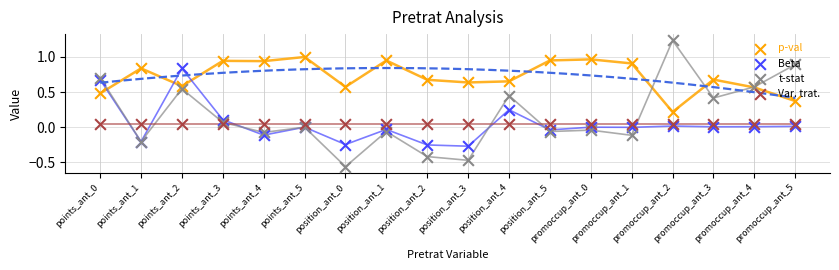

Which series has the widest spread of Y values?

t-stat